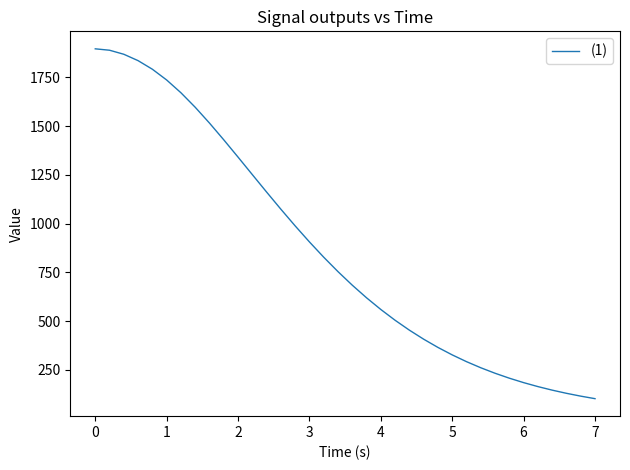

What is the greatest value displayed?

1896.0